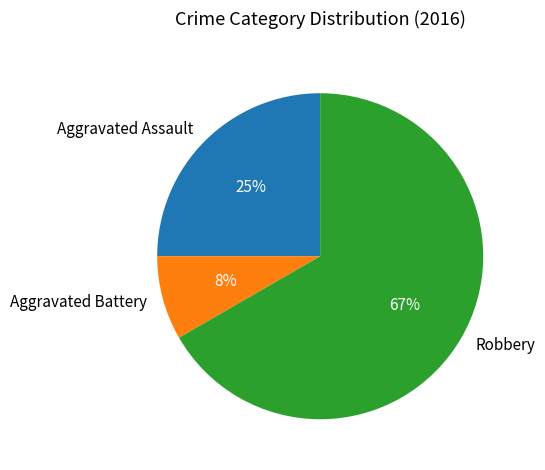

True or false: Robbery accounts for 67% of the total.

True